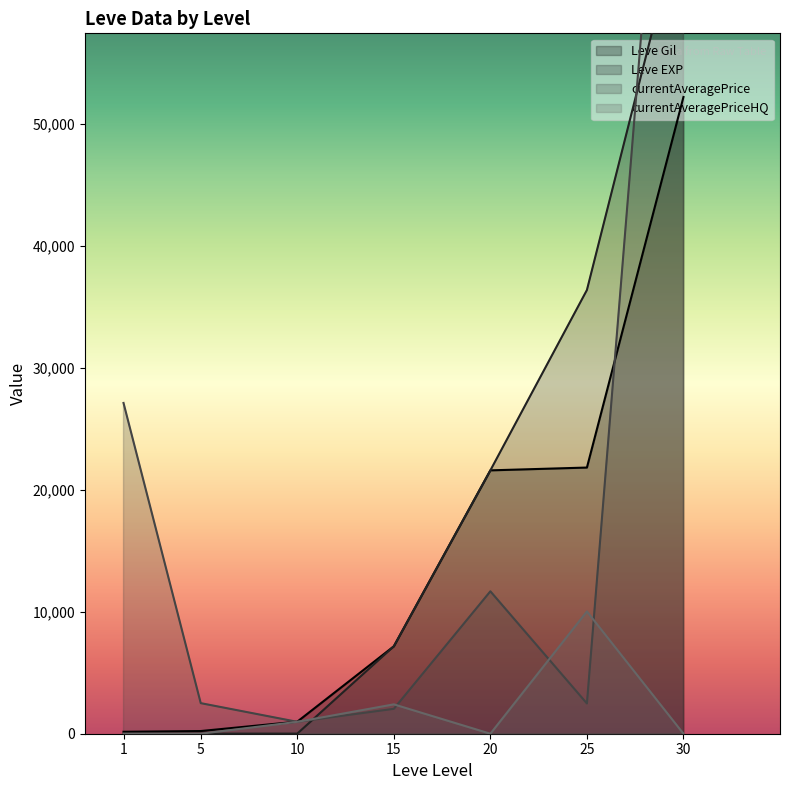

Reading left to right, what are all the values shown in this chart?

Leve Gil: 1=160	5=220	10=990	15=7170	20=21600	25=21830	30=52220
Leve EXP: 1=1	5=5	10=9	15=7170	20=21600	25=36390	30=67730
currentAveragePrice: 1=27128	5=2507	10=975	15=2042	20=11680	25=2481	30=100048
currentAveragePriceHQ: 1=0	5=0	10=975	15=2409	20=0	25=10029	30=0